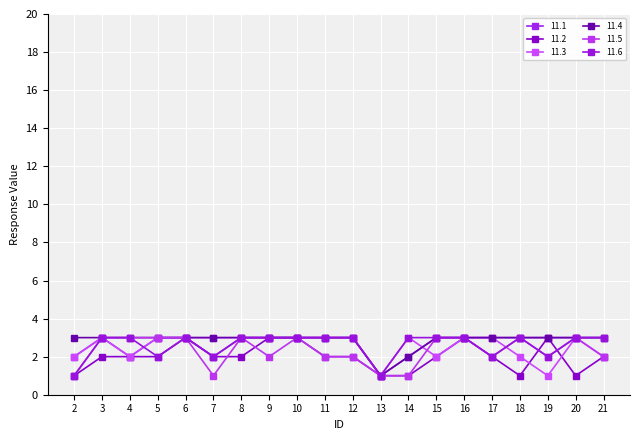

What are all the series names shown in the legend?

11.1, 11.2, 11.3, 11.4, 11.5, 11.6